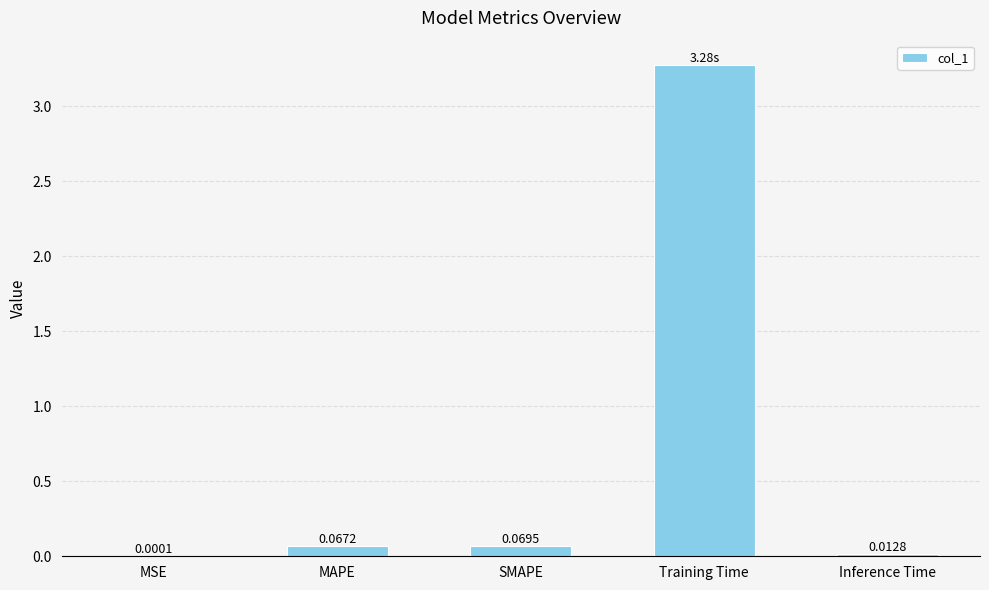

Count the number of data series in this chart.

1